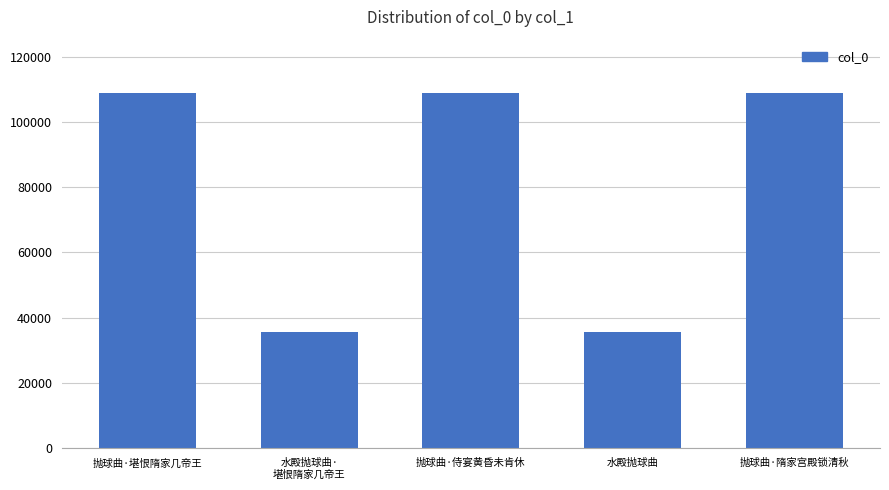

What is the greatest value displayed?

108857